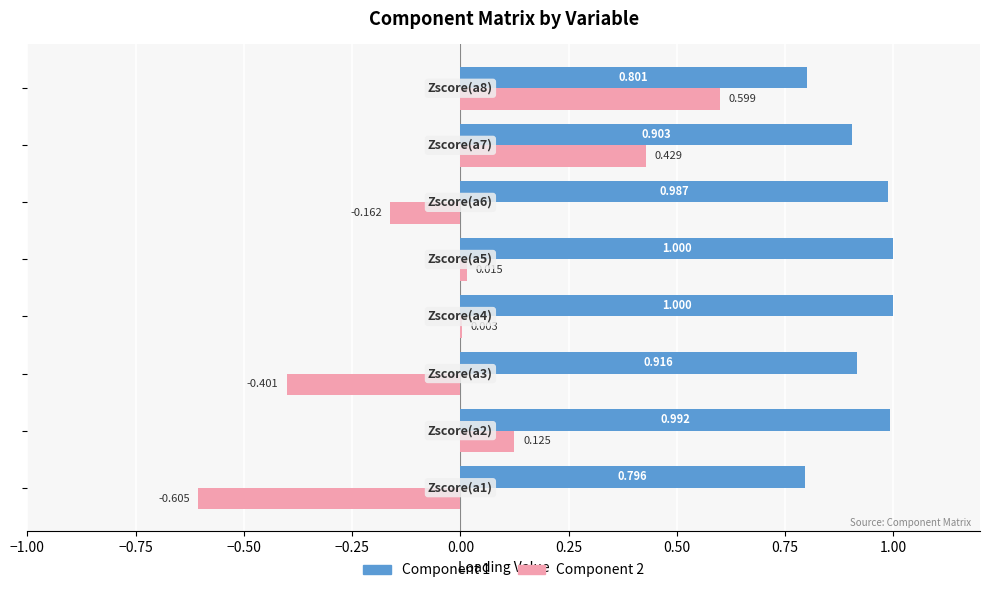

What are all the series names shown in the legend?

Component 1, Component 2